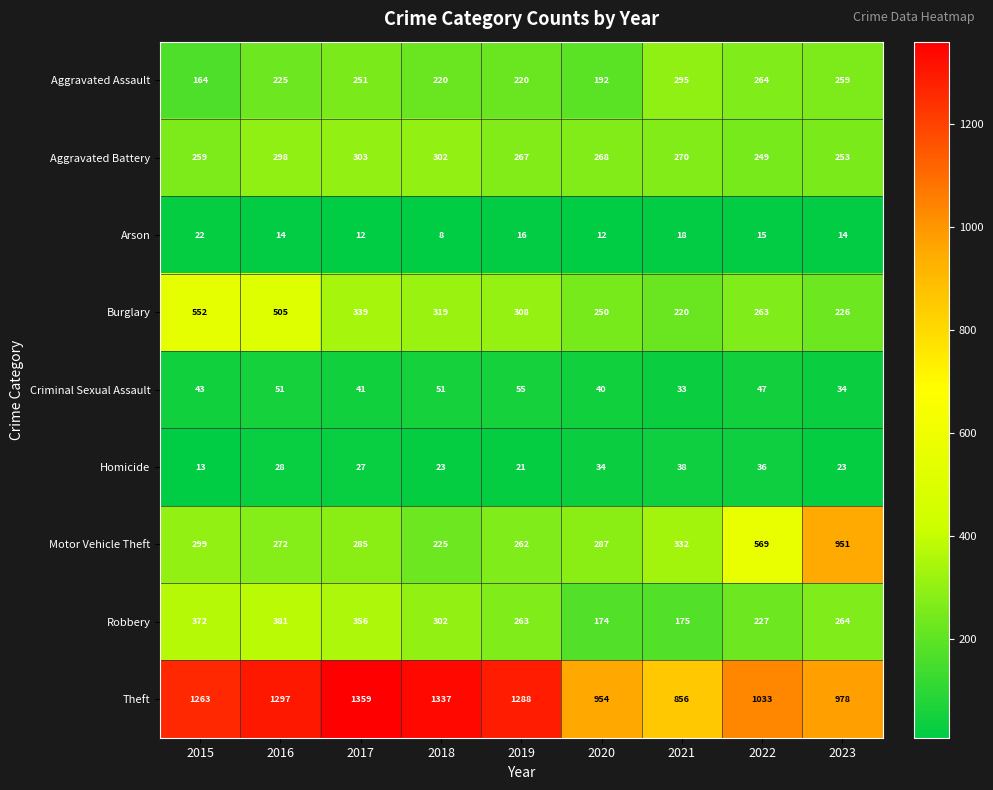

At 2023, list the series in order from smallest to largest.

Arson, Homicide, Criminal Sexual Assault, Burglary, Aggravated Battery, Aggravated Assault, Robbery, Motor Vehicle Theft, Theft